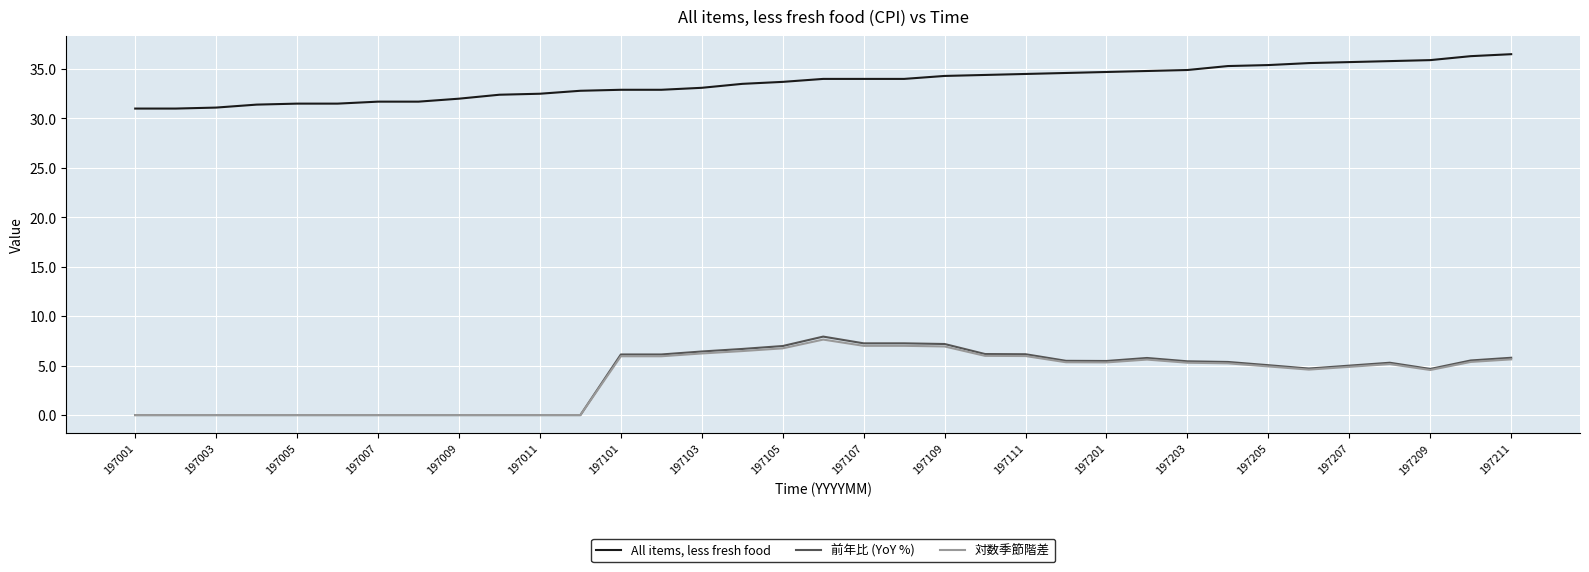

True or false: 前年比 (YoY %) has more than 2 interior local peaks.

True